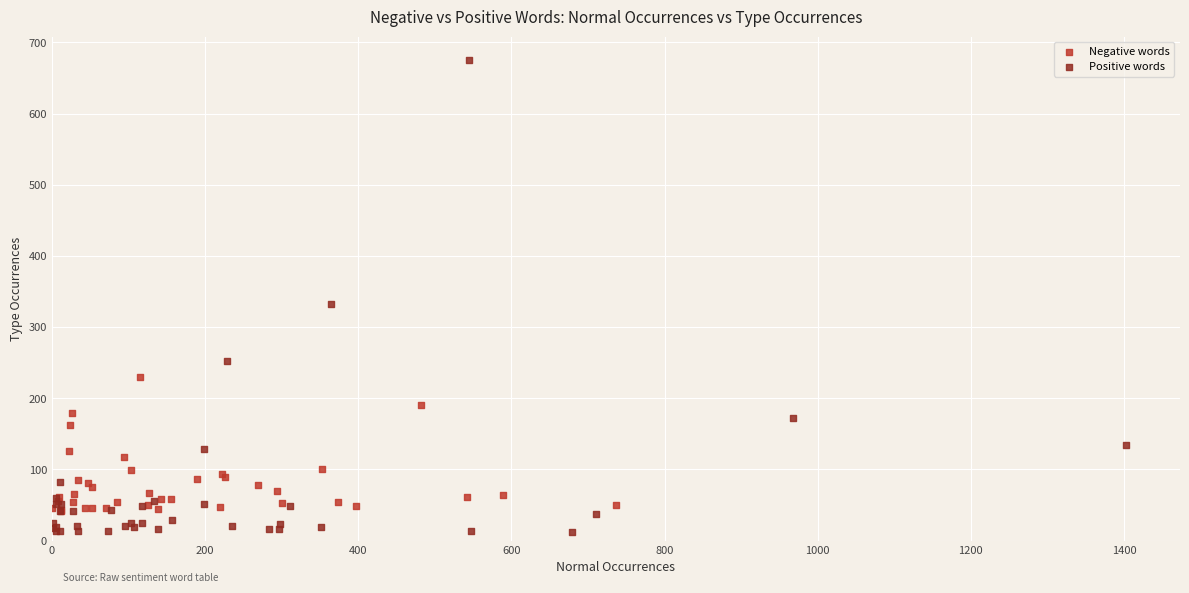

Which series has the largest Y range (max minus min)?

Positive words